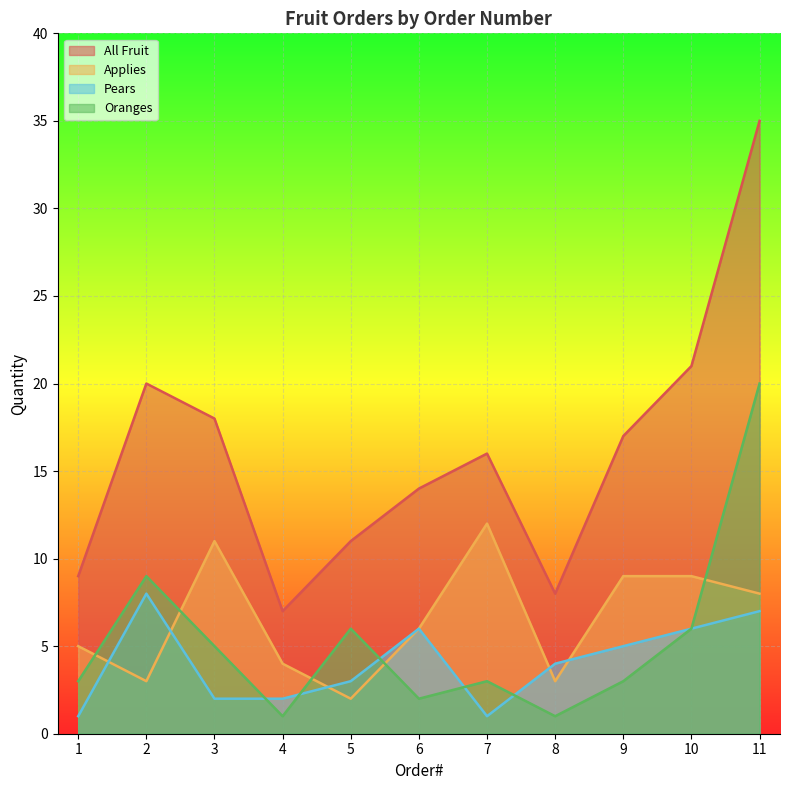

True or false: Applies and All Fruit intersect in this chart.

False